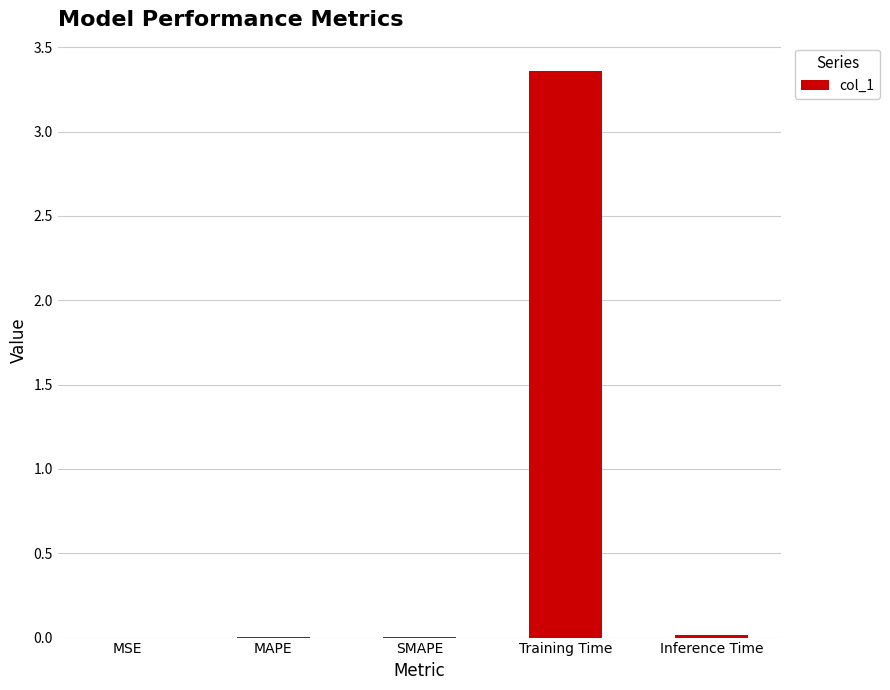

Between Training Time and SMAPE, which is larger?

Training Time